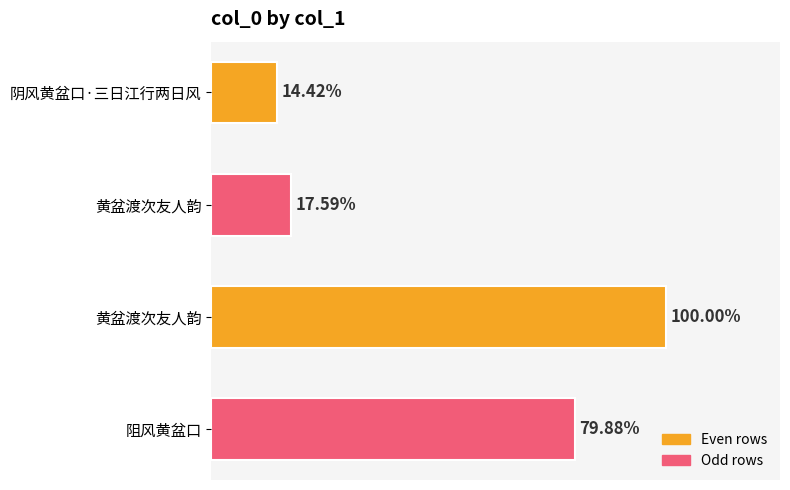

Are the bars horizontal?

Yes